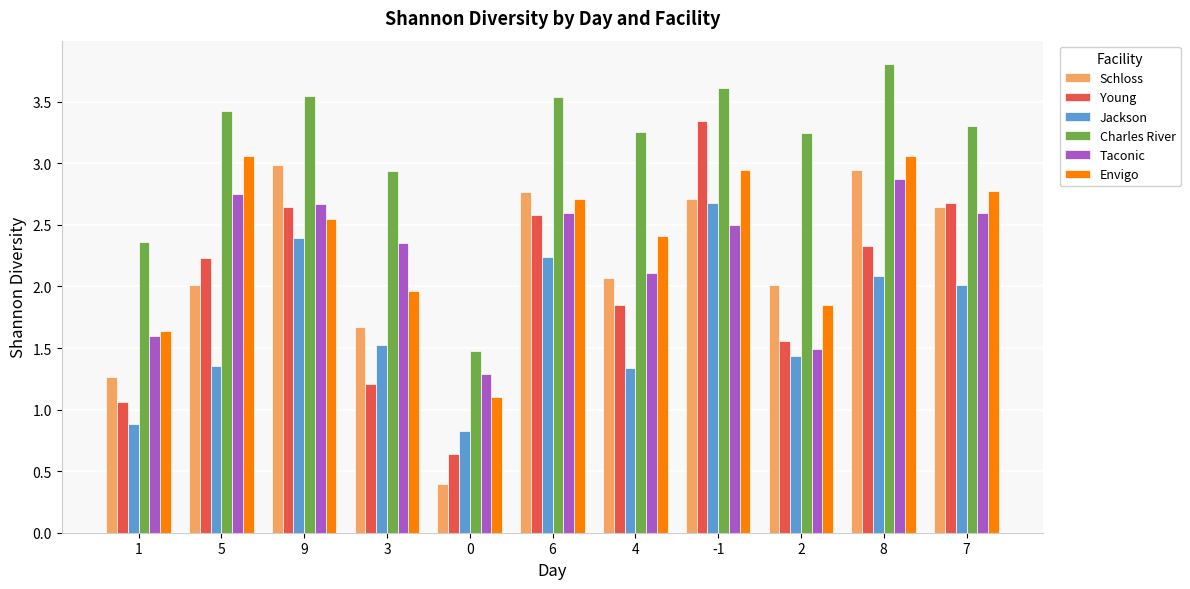

What is the sum of all Envigo values?

26.1